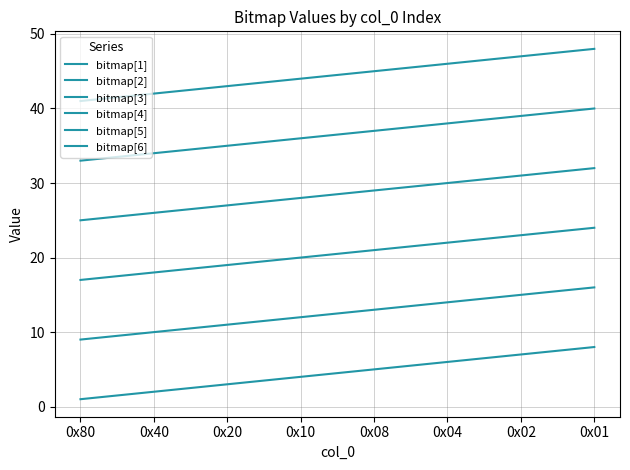

True or false: bitmap[5] has more than 1 interior local peaks.

False